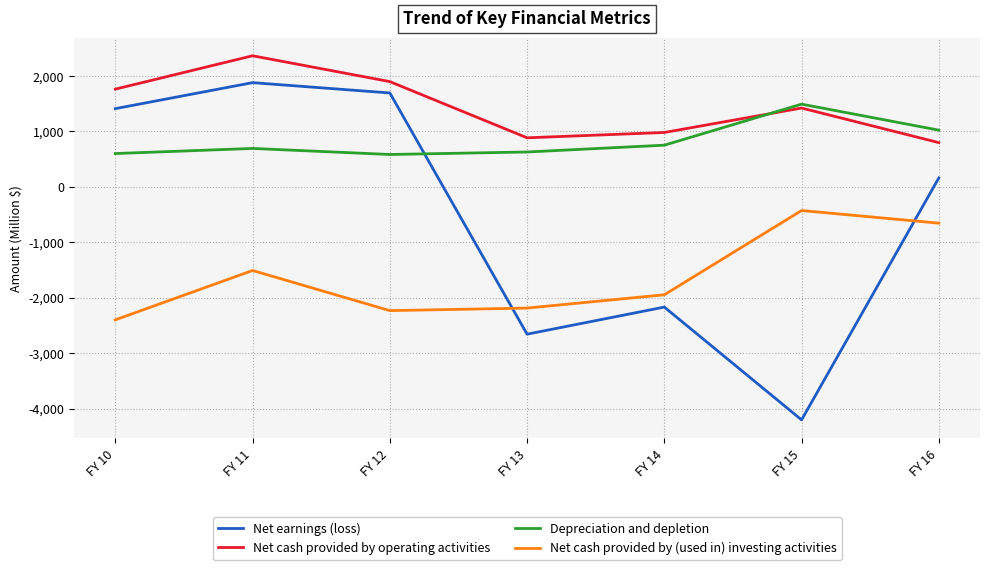

What is the sum of the Net earnings (loss) values at FY 13 and FY 11?

-776